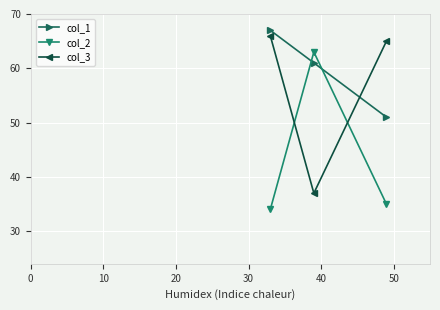

Rank the series by their maximum value, from highest to lowest.

col_1, col_3, col_2